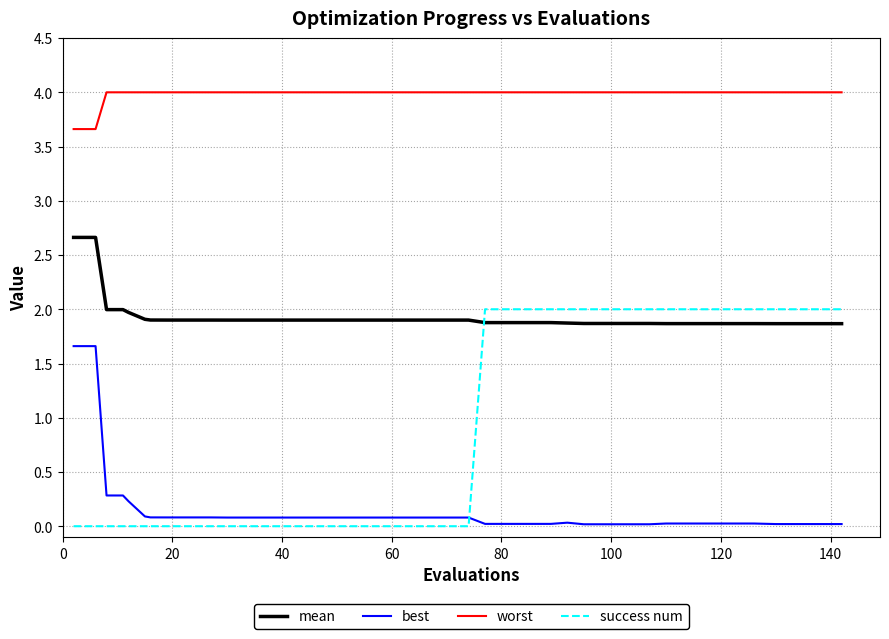

True or false: mean and worst cross at least once.

False